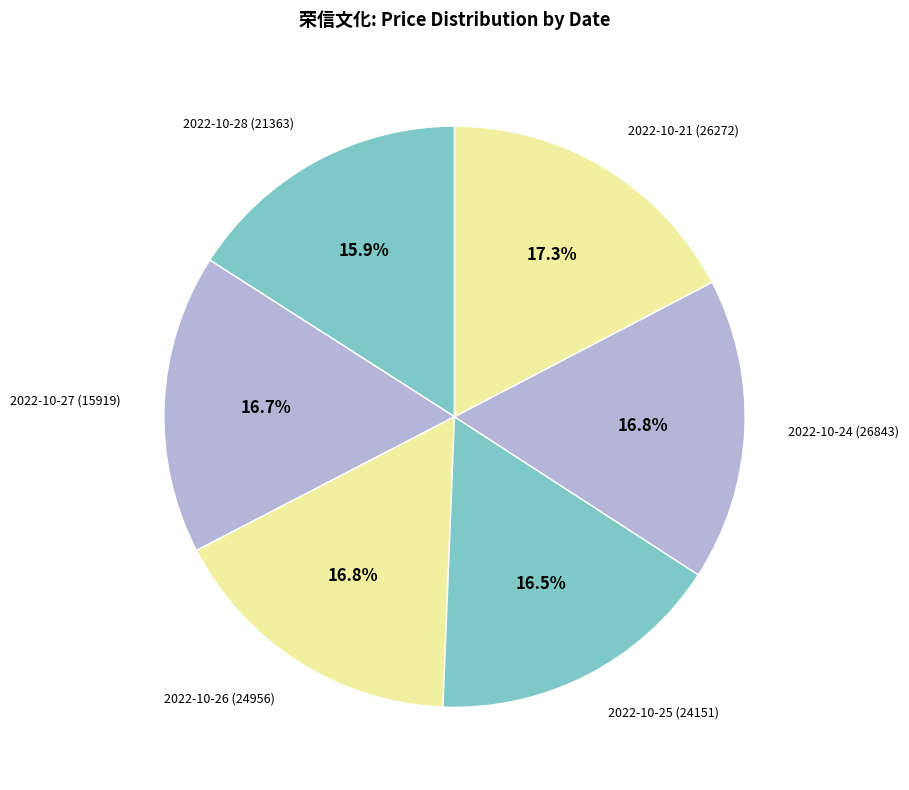

Which category has the smallest portion of the pie?

2022-10-28 (21363)